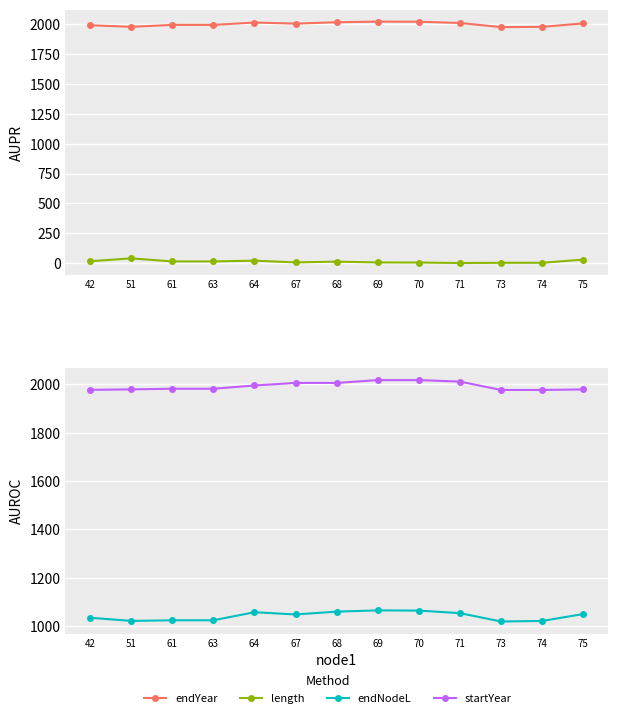

What is the average value of the endYear series?

2001.0